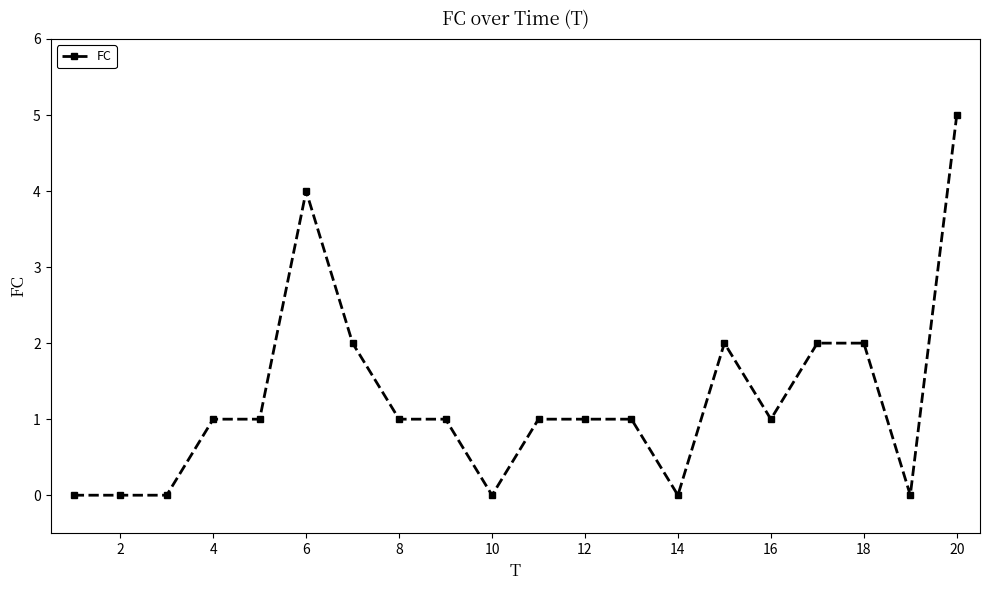

What is the value of the 13th point from the left?

1